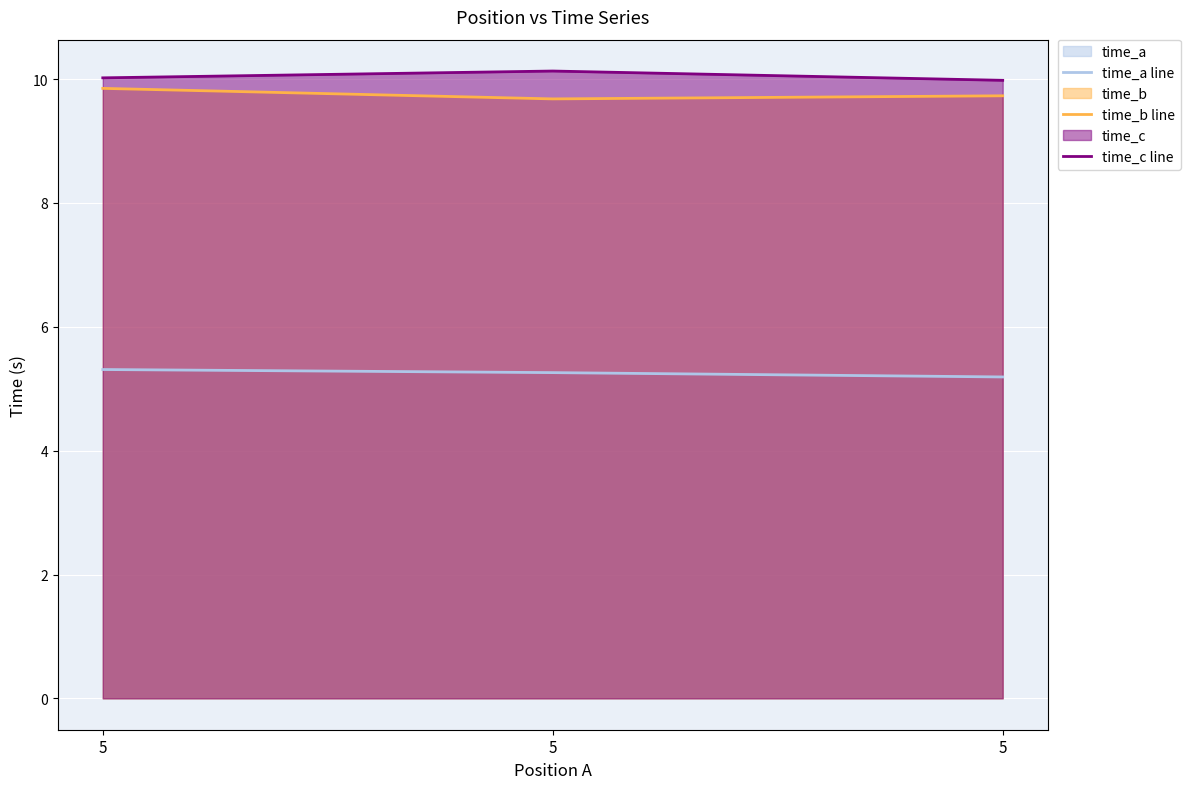

Count the time_a line values in the range 5 to 6.

3